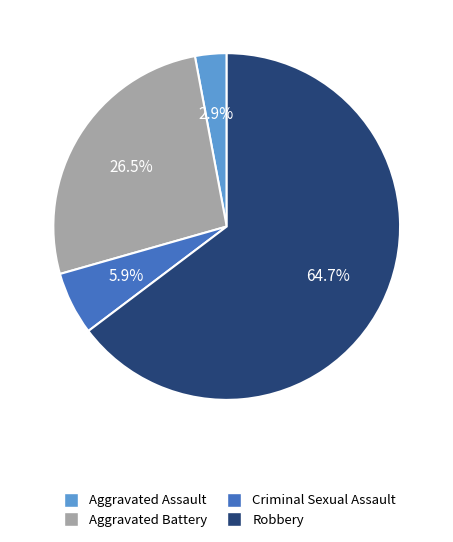

What is the ratio of the value at Criminal Sexual Assault to the value at Aggravated Assault?

2.0